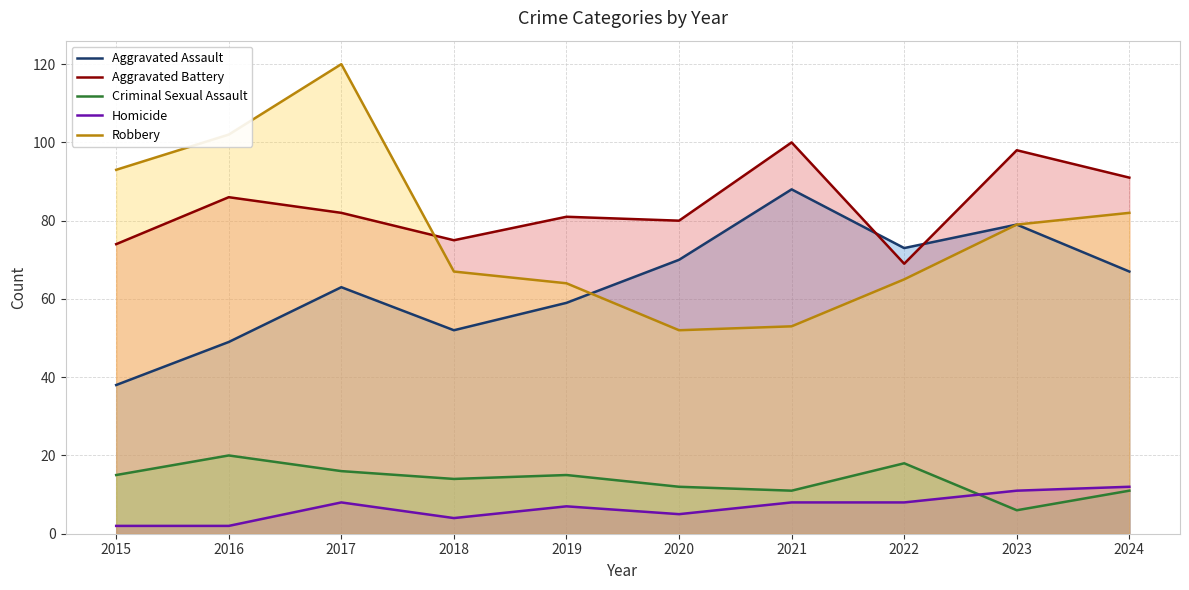

Reading left to right, list all the values displayed in this chart.

Aggravated Assault: 38	49	63	52	59	70	88	73	79	67
Aggravated Battery: 74	86	82	75	81	80	100	69	98	91
Criminal Sexual Assault: 15	20	16	14	15	12	11	18	6	11
Homicide: 2	2	8	4	7	5	8	8	11	12
Robbery: 93	102	120	67	64	52	53	65	79	82